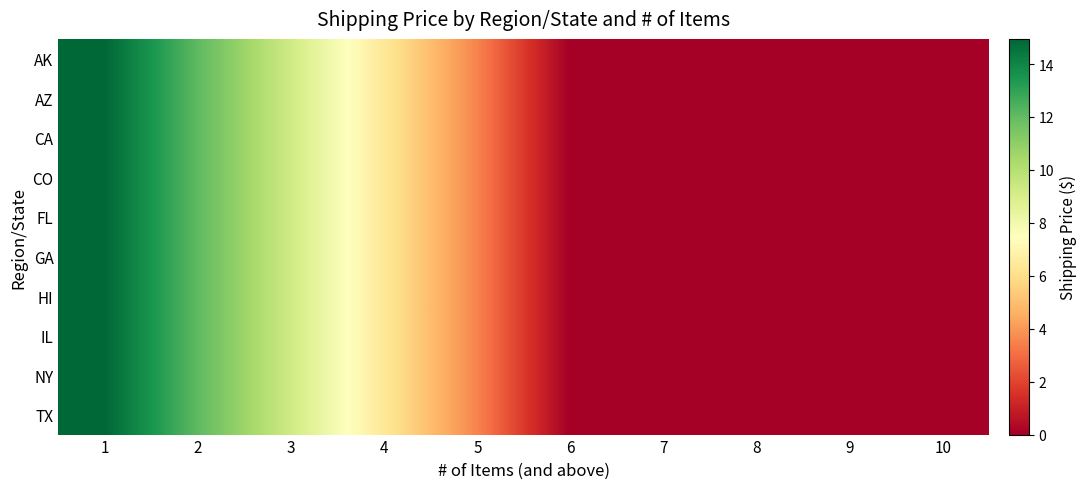

Reading right to left, what are all the values shown in this chart?

AK: 10=0.0	9=0.0	8=0.0	7=0.0	6=0.0	5=3.5	4=6.4	3=9.2	2=12.1	1=14.9
AZ: 10=0.0	9=0.0	8=0.0	7=0.0	6=0.0	5=3.5	4=6.4	3=9.2	2=12.1	1=14.9
CA: 10=0.0	9=0.0	8=0.0	7=0.0	6=0.0	5=3.5	4=6.4	3=9.2	2=12.1	1=14.9
CO: 10=0.0	9=0.0	8=0.0	7=0.0	6=0.0	5=3.5	4=6.4	3=9.2	2=12.1	1=14.9
FL: 10=0.0	9=0.0	8=0.0	7=0.0	6=0.0	5=3.5	4=6.4	3=9.2	2=12.1	1=14.9
GA: 10=0.0	9=0.0	8=0.0	7=0.0	6=0.0	5=3.5	4=6.4	3=9.2	2=12.1	1=14.9
HI: 10=0.0	9=0.0	8=0.0	7=0.0	6=0.0	5=3.5	4=6.4	3=9.2	2=12.1	1=14.9
IL: 10=0.0	9=0.0	8=0.0	7=0.0	6=0.0	5=3.5	4=6.4	3=9.2	2=12.1	1=14.9
NY: 10=0.0	9=0.0	8=0.0	7=0.0	6=0.0	5=3.5	4=6.4	3=9.2	2=12.1	1=14.9
TX: 10=0.0	9=0.0	8=0.0	7=0.0	6=0.0	5=3.5	4=6.4	3=9.2	2=12.1	1=14.9